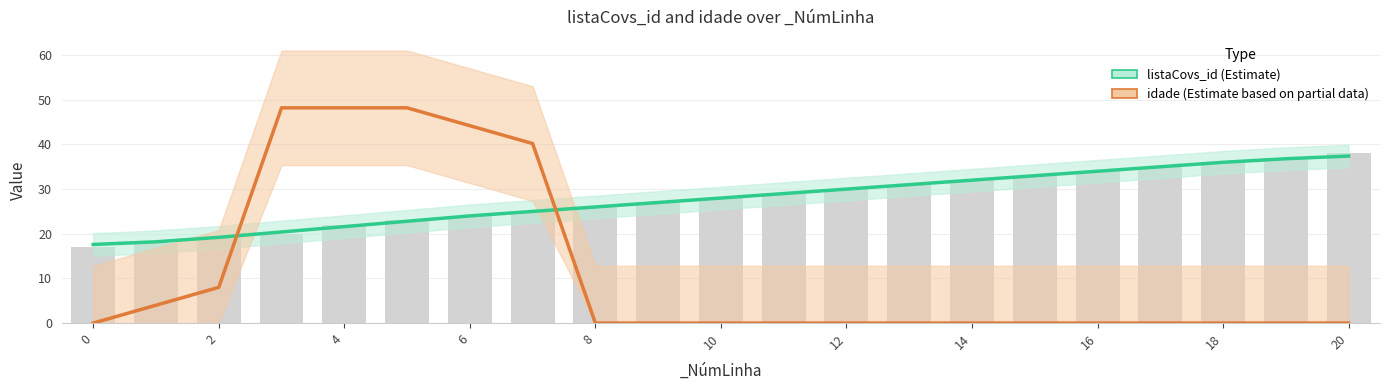

What is the greatest value displayed?

48.2